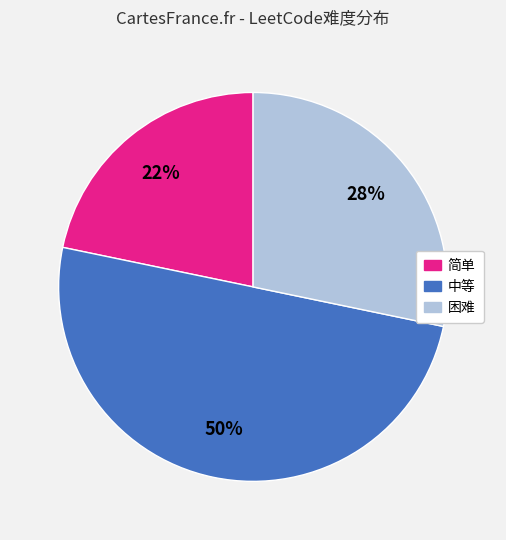

Between 中等 and 简单, which is larger?

中等